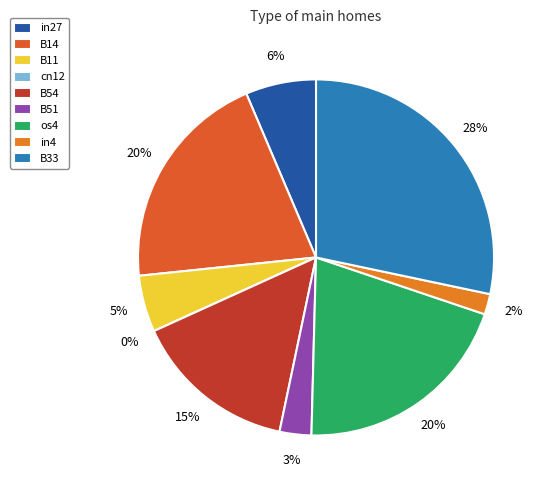

To the nearest percent, what is the difference between the largest and smallest slice percentages?

28%